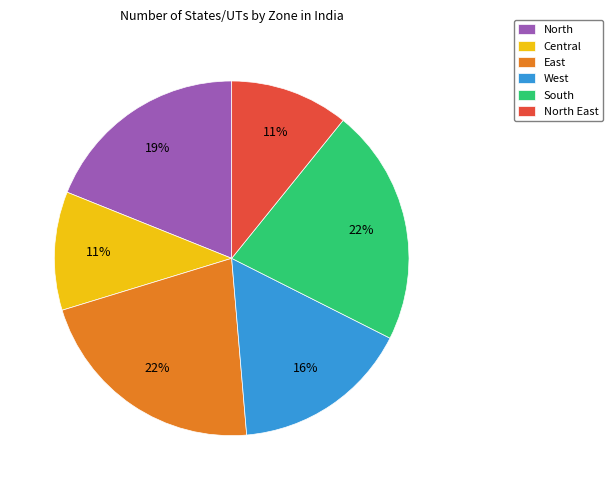

To the nearest percent, what portion does East represent?

22%